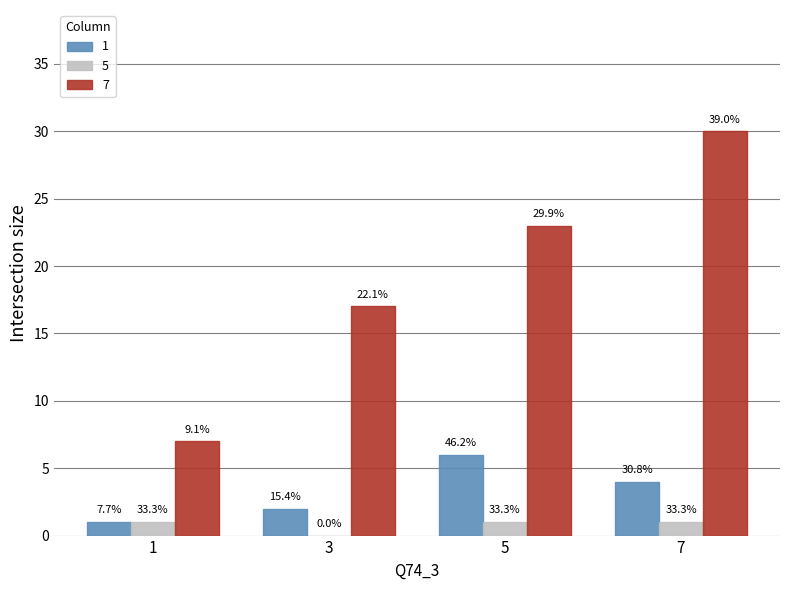

Does the chart contain stacked bars?

No